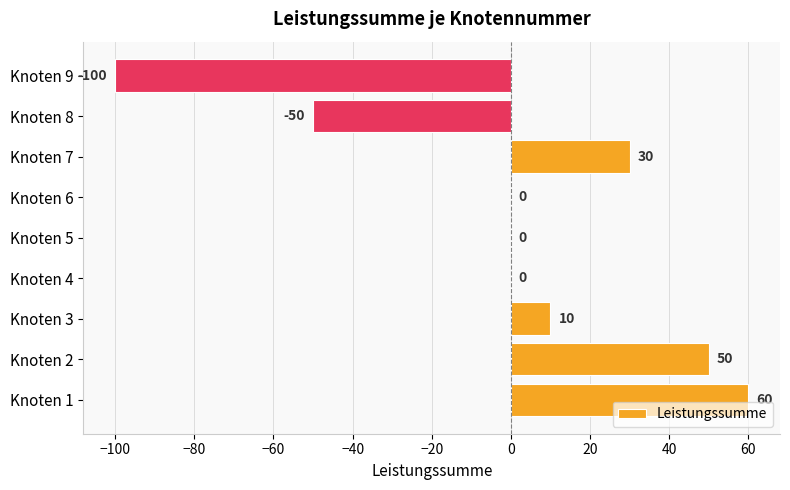

Reading bottom to top, extract all data points from this chart.

Knoten 1=60	Knoten 2=50	Knoten 3=10	Knoten 4=0	Knoten 5=0	Knoten 6=0	Knoten 7=30	Knoten 8=-50	Knoten 9=-100